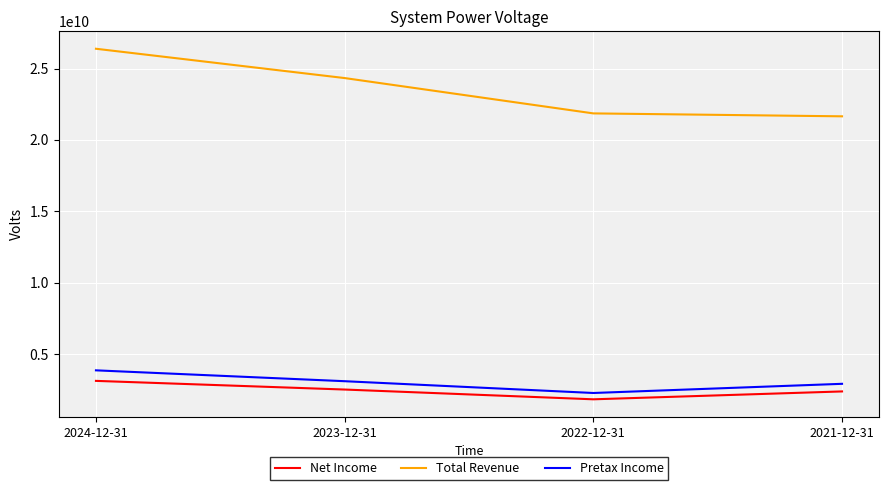

What is the difference between the maximum and minimum values in the Pretax Income series?

1587000000